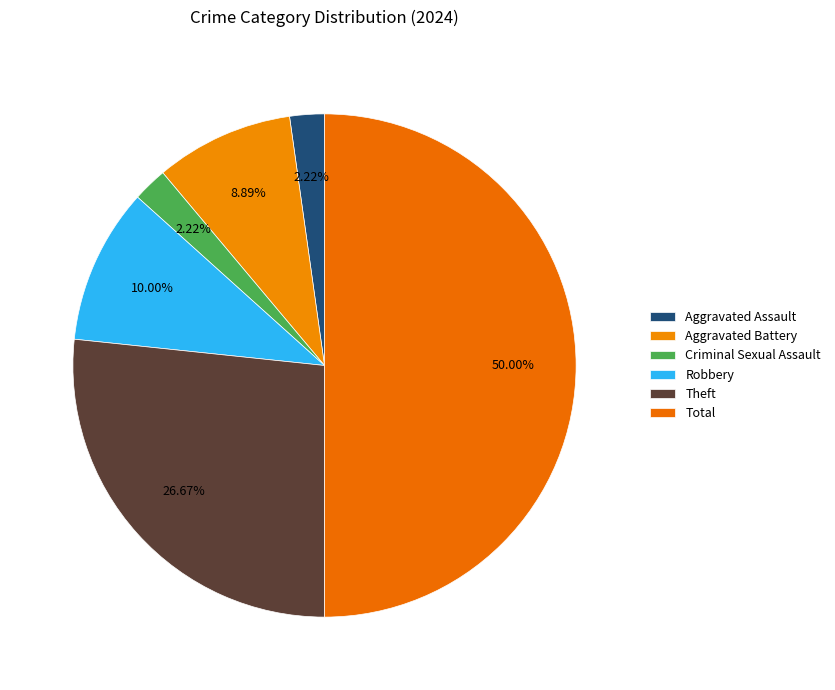

How many segments does this pie chart have?

6